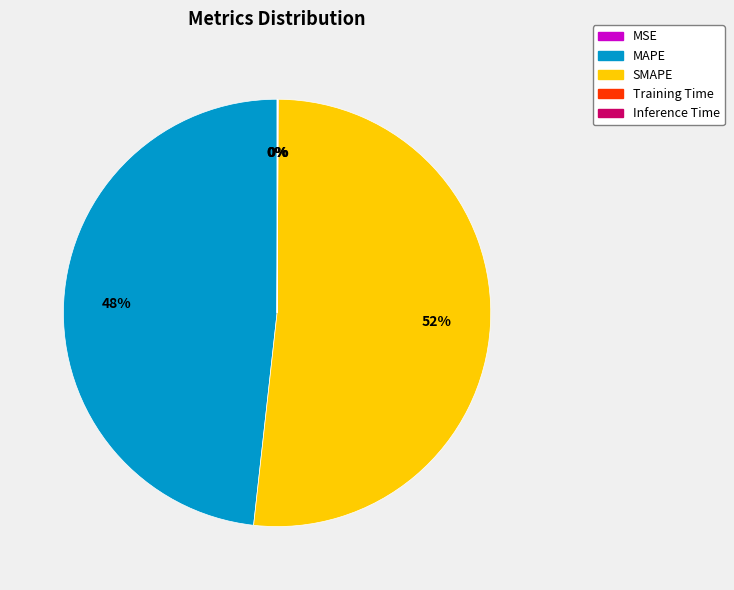

True or false: SMAPE accounts for 40% of the total.

False